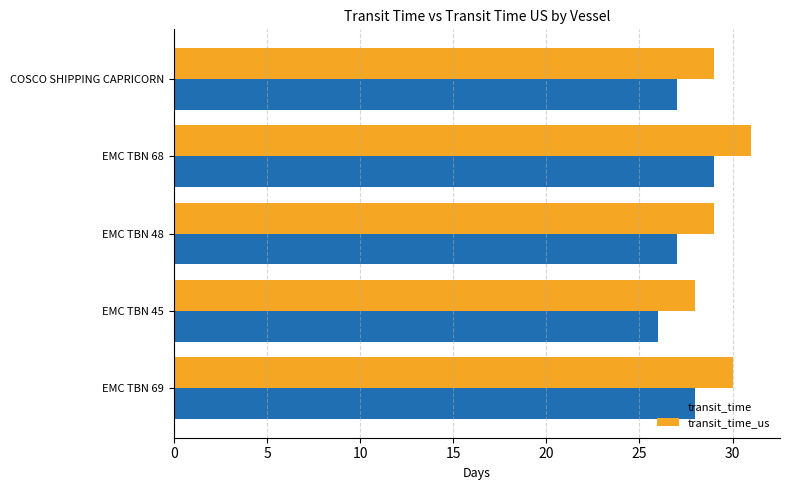

How many distinct data groups are displayed?

2